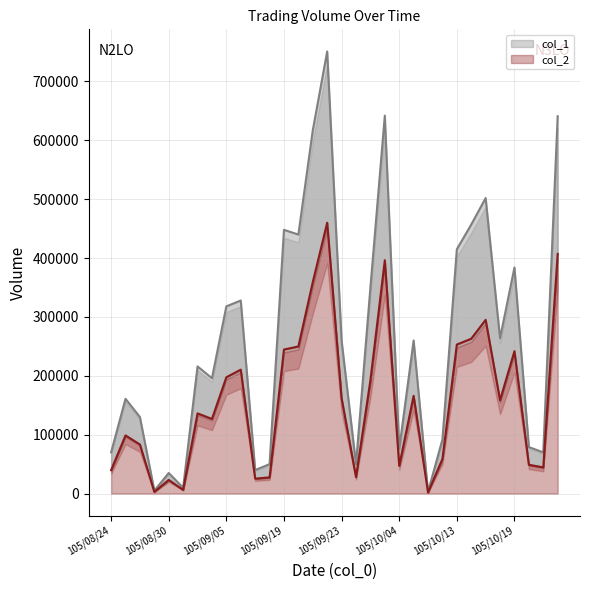

True or false: col_2 and col_1 cross at least once.

False